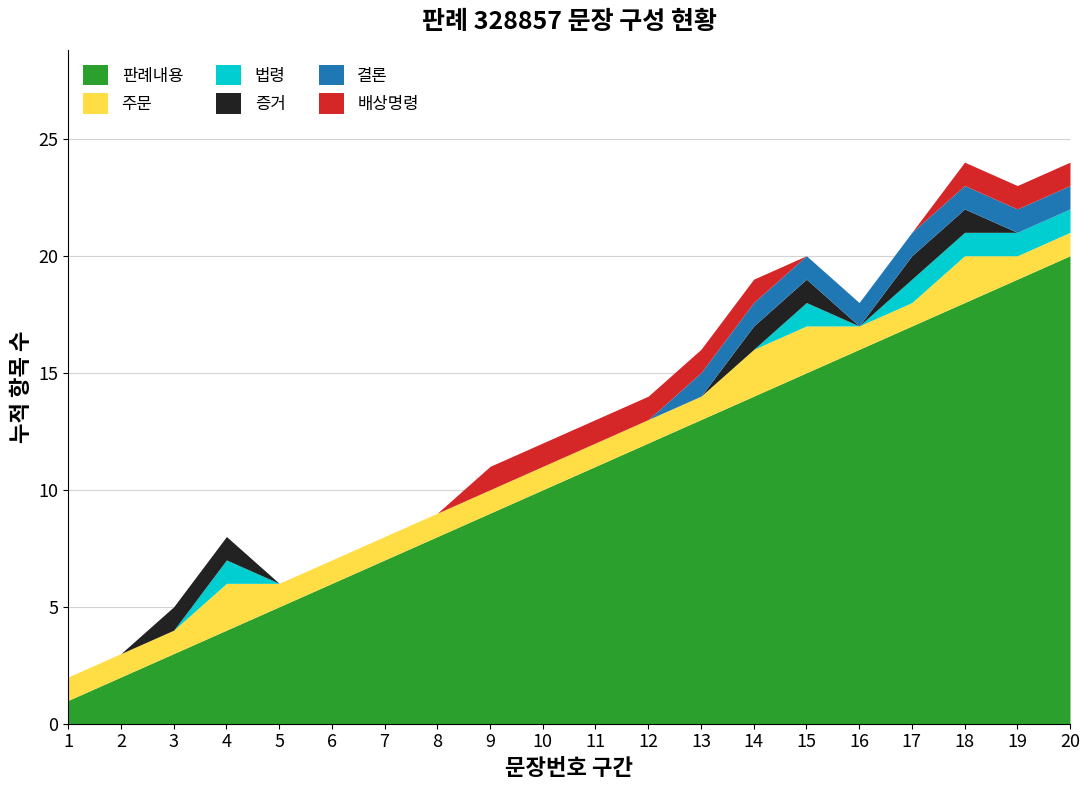

What is the sum of the 주문 values at 7 and 6?

2